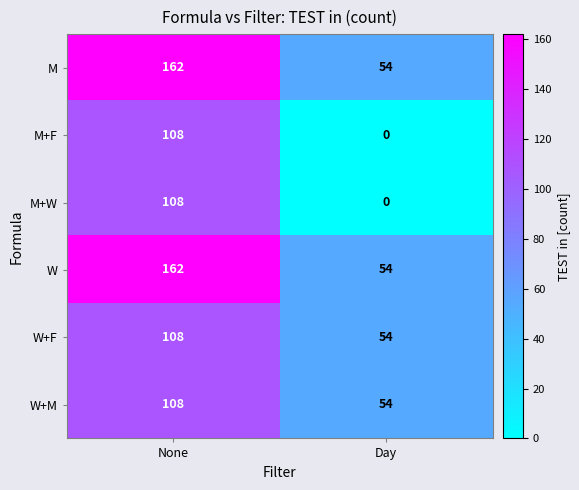

At which category is the sum across all series the highest?

None